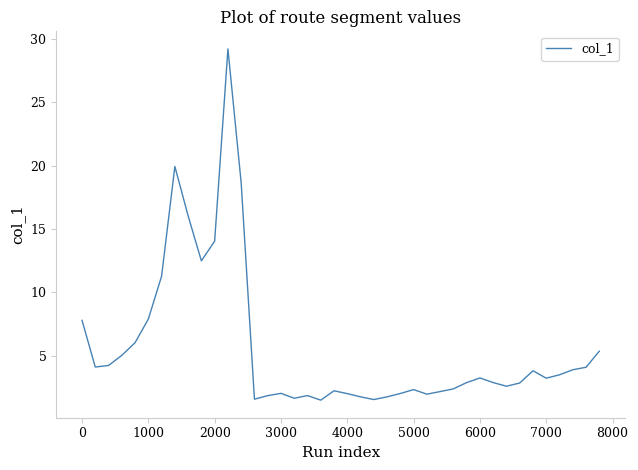

What is the maximum value shown in the chart?

29.2